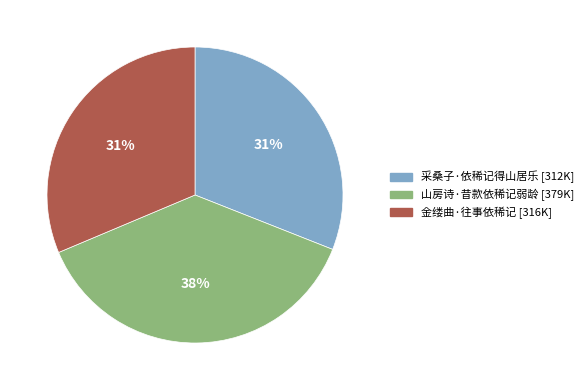

Combined, do 金缕曲·往事依稀记 and 山房诗·昔款依稀记弱龄 account for over 50%?

Yes